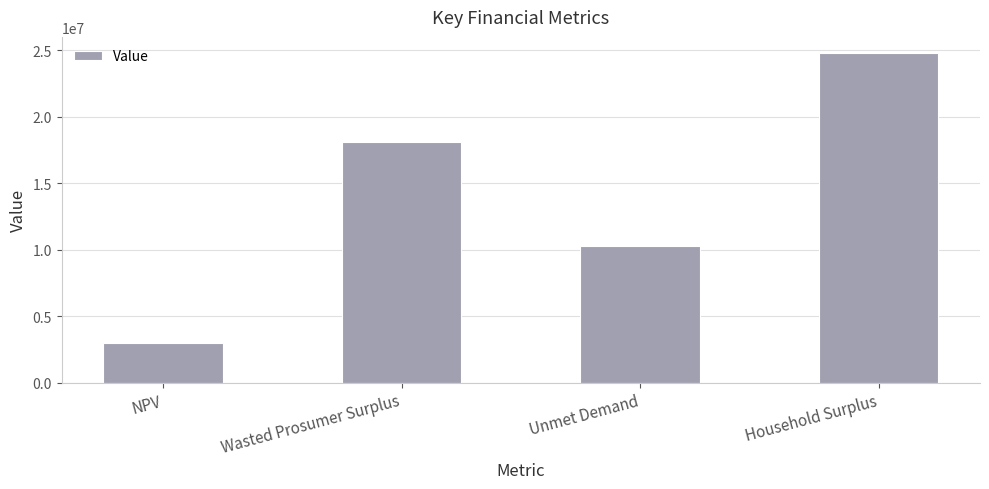

Reading right to left, extract all data points from this chart.

24756640.4	10285071.6	18093321.8	3023104.2